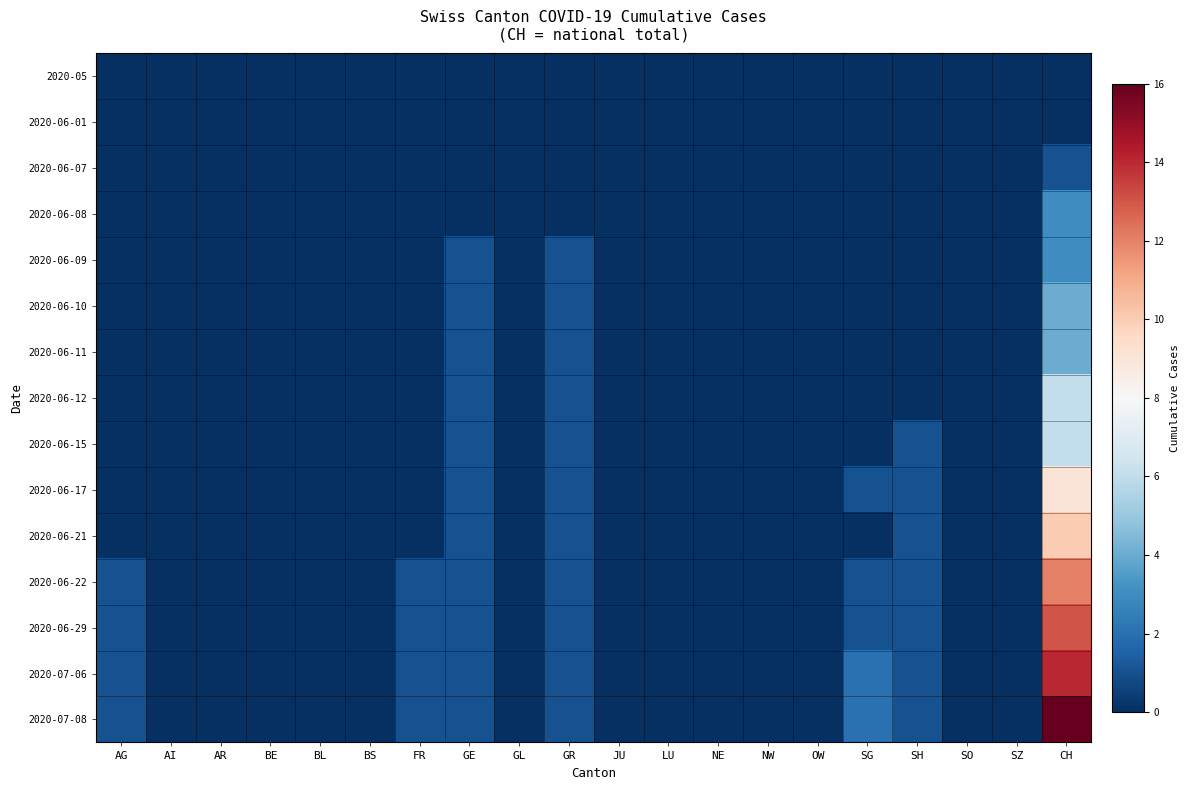

Which series has the largest total across all categories?

2020-07-08